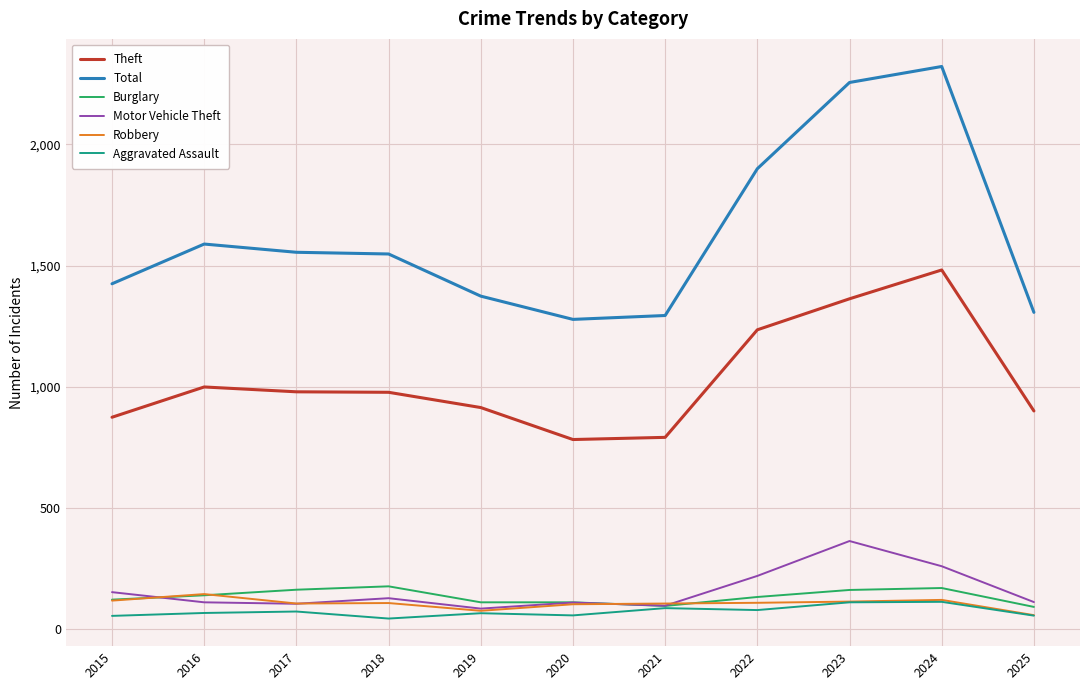

True or false: Total and Theft intersect in this chart.

False